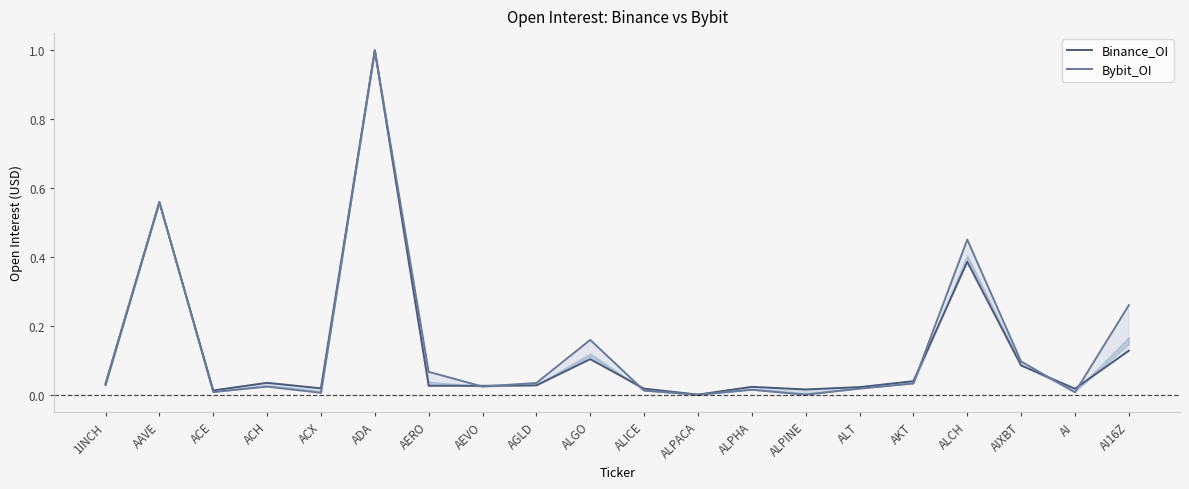

At which category does the chart reach its peak across all series?

ADA